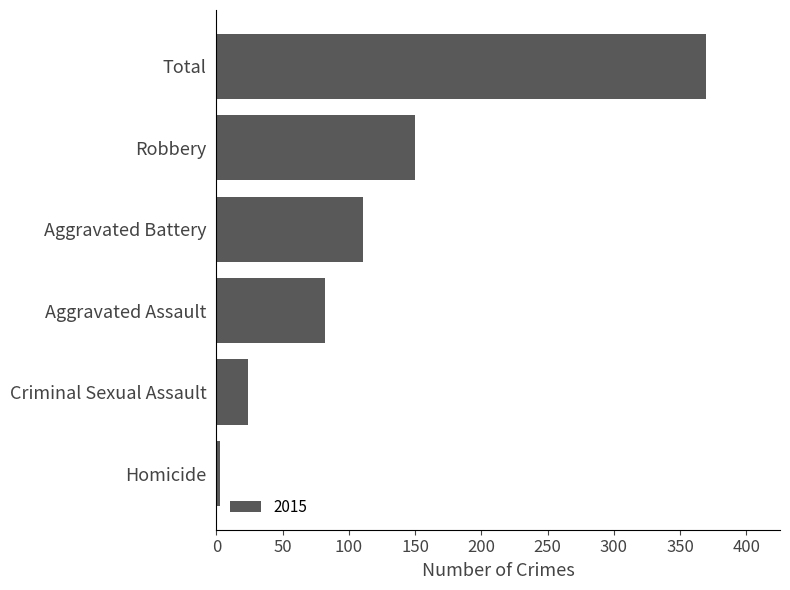

What is the difference between the second highest and minimum values?

147